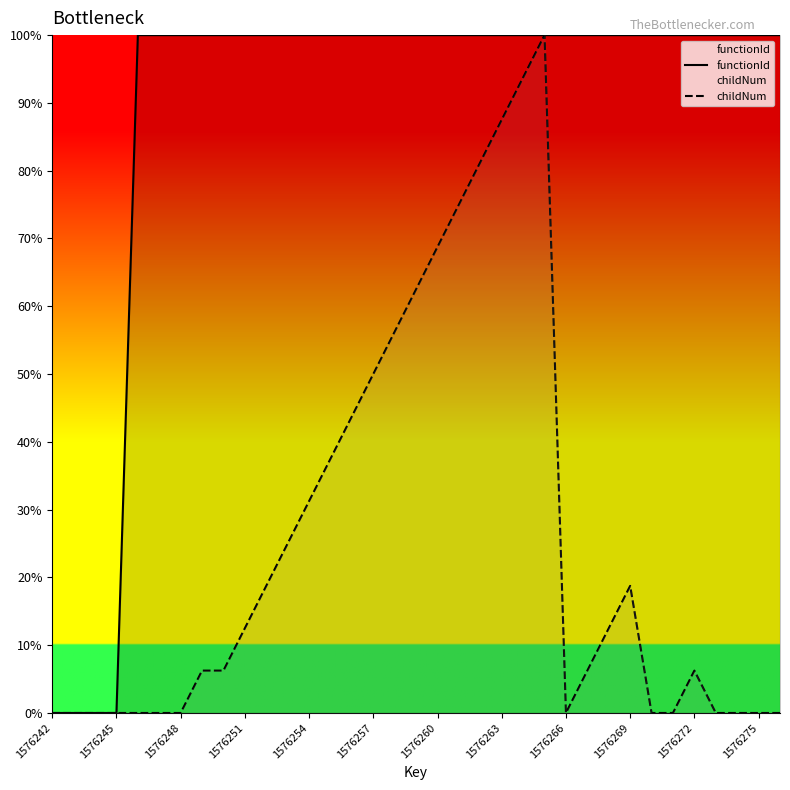

Reading left to right, what are all the values shown in this chart?

functionId: 0.0	0.0	0.0	0.0	100.0	100.0	100.0	100.0	100.0	100.0	100.0	100.0	100.0	100.0	100.0	100.0	100.0	100.0	100.0	100.0	100.0	100.0	100.0	100.0	100.0	100.0	100.0	100.0	100.0	100.0	100.0	100.0	100.0	100.0	100.0
childNum: 0.0	0.0	0.0	0.0	0.0	0.0	0.0	6.2	6.2	12.5	18.8	25.0	31.2	37.5	43.8	50.0	56.2	62.5	68.8	75.0	81.2	87.5	93.8	100.0	0.0	6.2	12.5	18.8	0.0	0.0	6.2	0.0	0.0	0.0	0.0